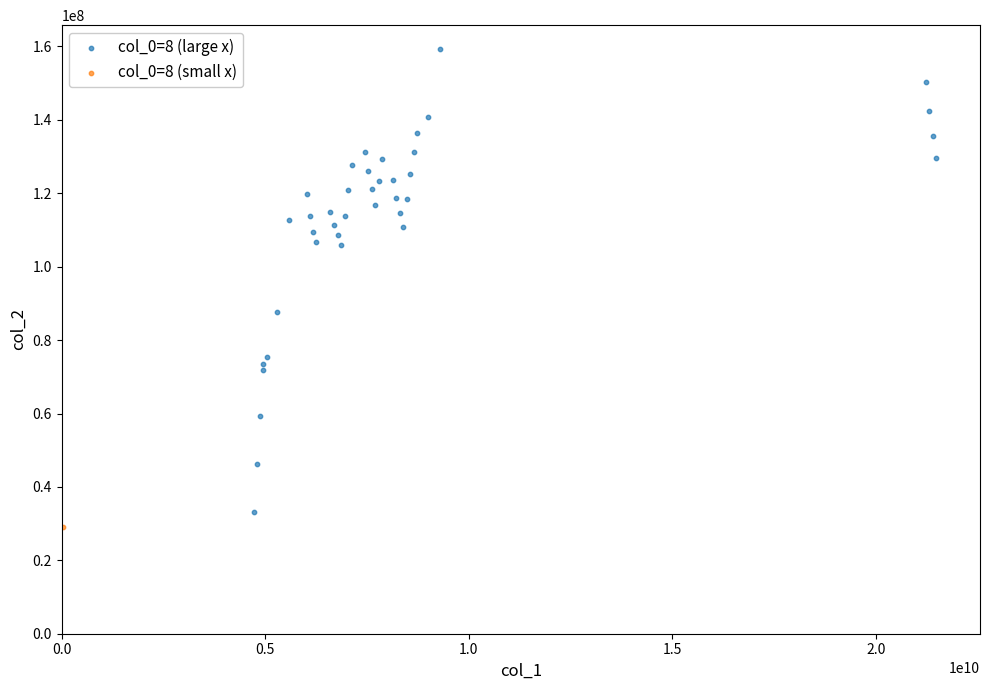

What are all the series names shown in the legend?

col_0=8 (large x), col_0=8 (small x)